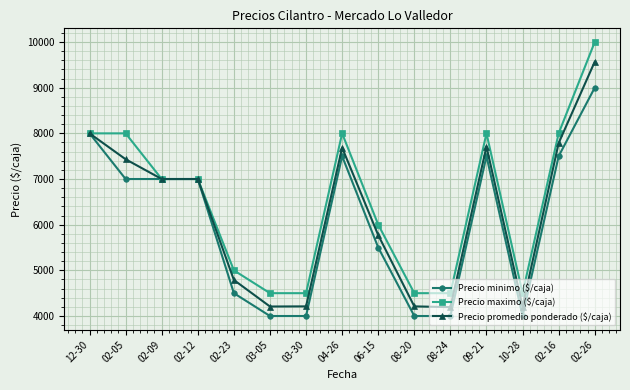

What are all the series names shown in the legend?

Precio minimo ($/caja), Precio maximo ($/caja), Precio promedio ponderado ($/caja)